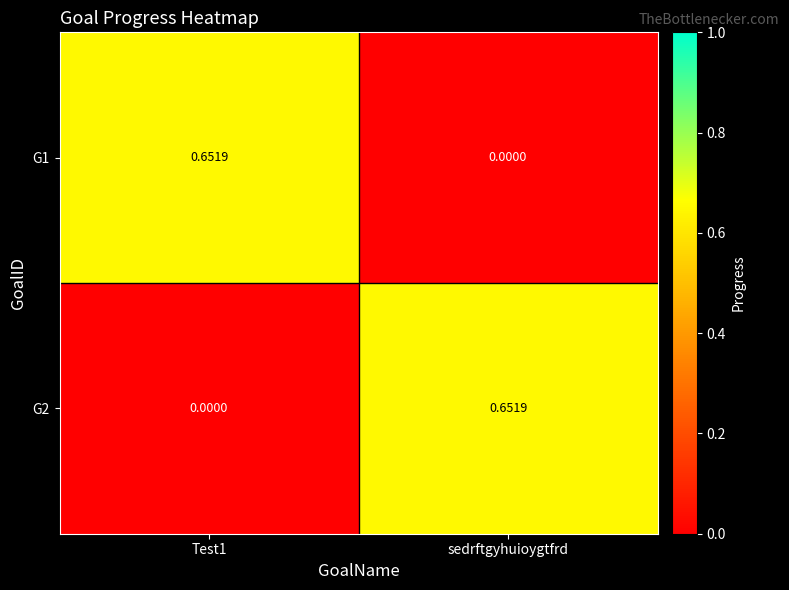

At which label is G1 closest to 0?

sedrftgyhuioygtfrd